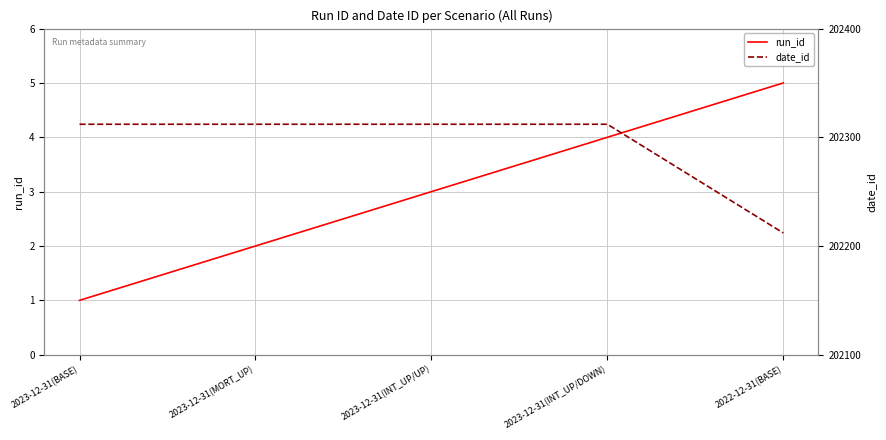

Rank the series at 2023-12-31(INT_UP/UP) from lowest to highest value.

run_id, date_id